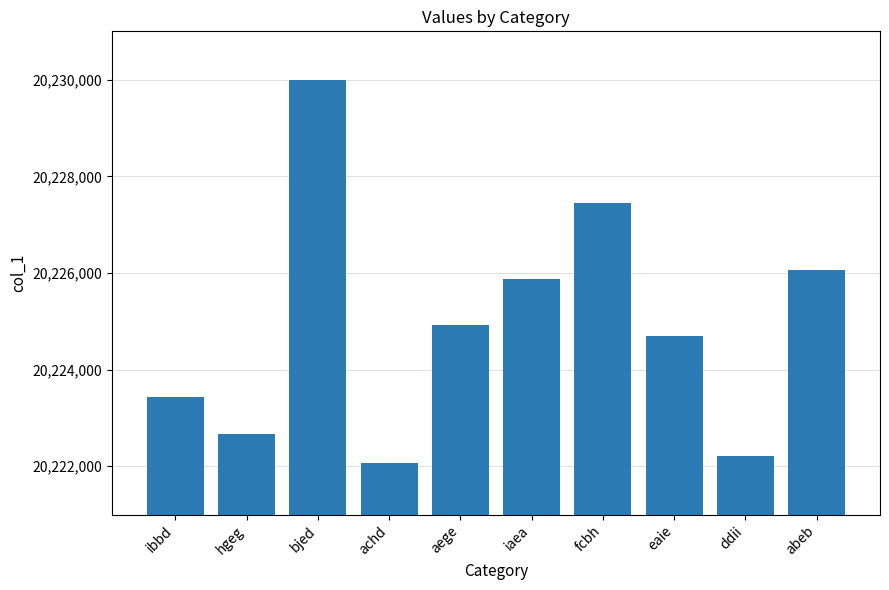

Rank the categories by value from highest to lowest.

bjed, fcbh, abeb, iaea, aege, eaie, ibbd, hgeg, ddii, achd